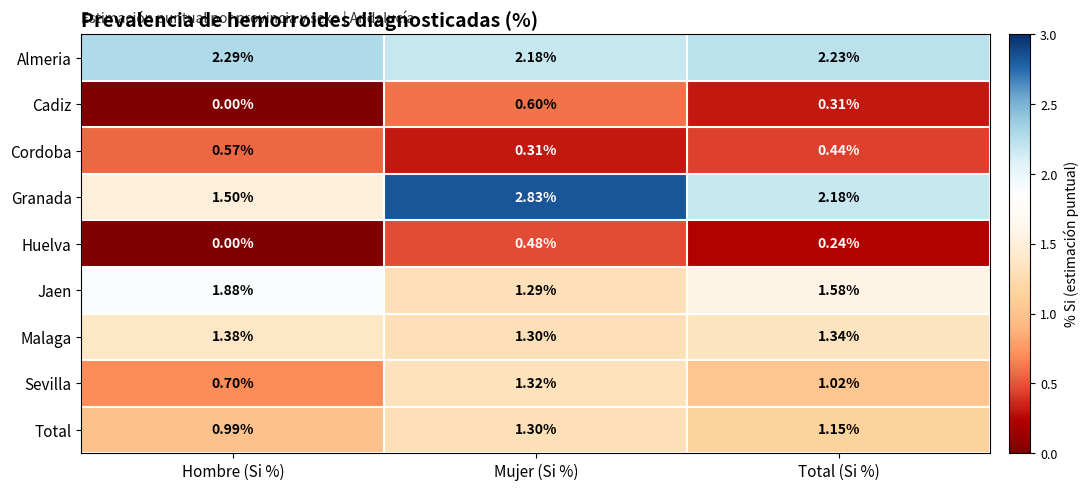

Which series has the largest total across all categories?

Almeria